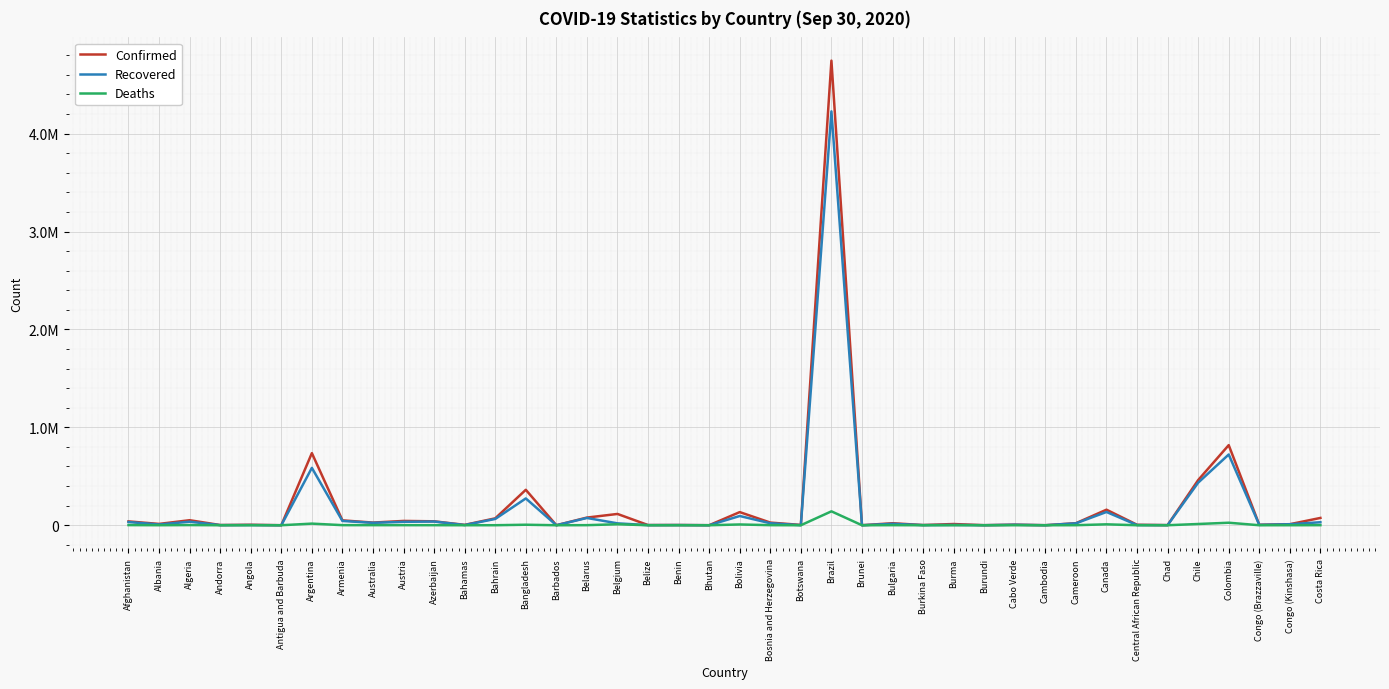

Is the value of Deaths at Bahamas greater than the value of Confirmed at Costa Rica?

No